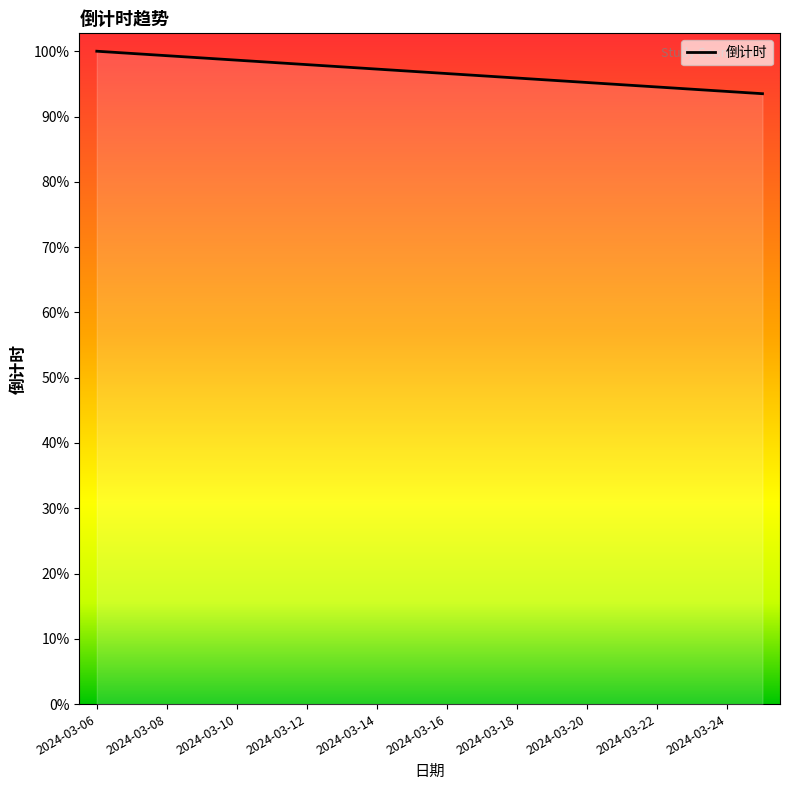

Does the chart have visible grid lines?

No